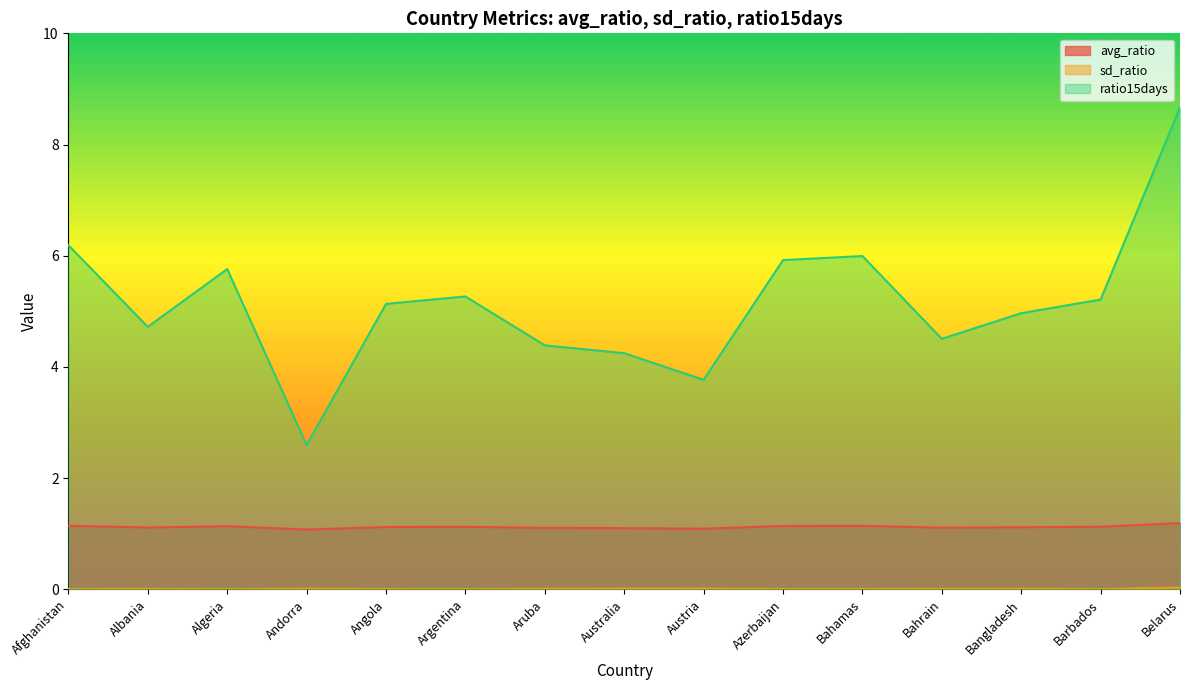

True or false: sd_ratio and ratio15days intersect in this chart.

False